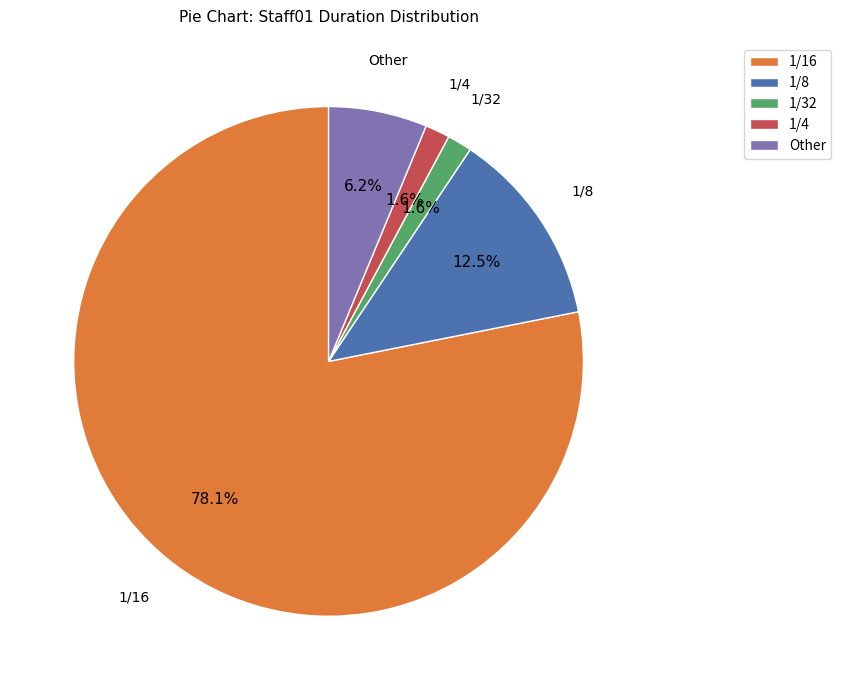

What is the ratio of the value at 1/4 to the value at 1/32?

1.0